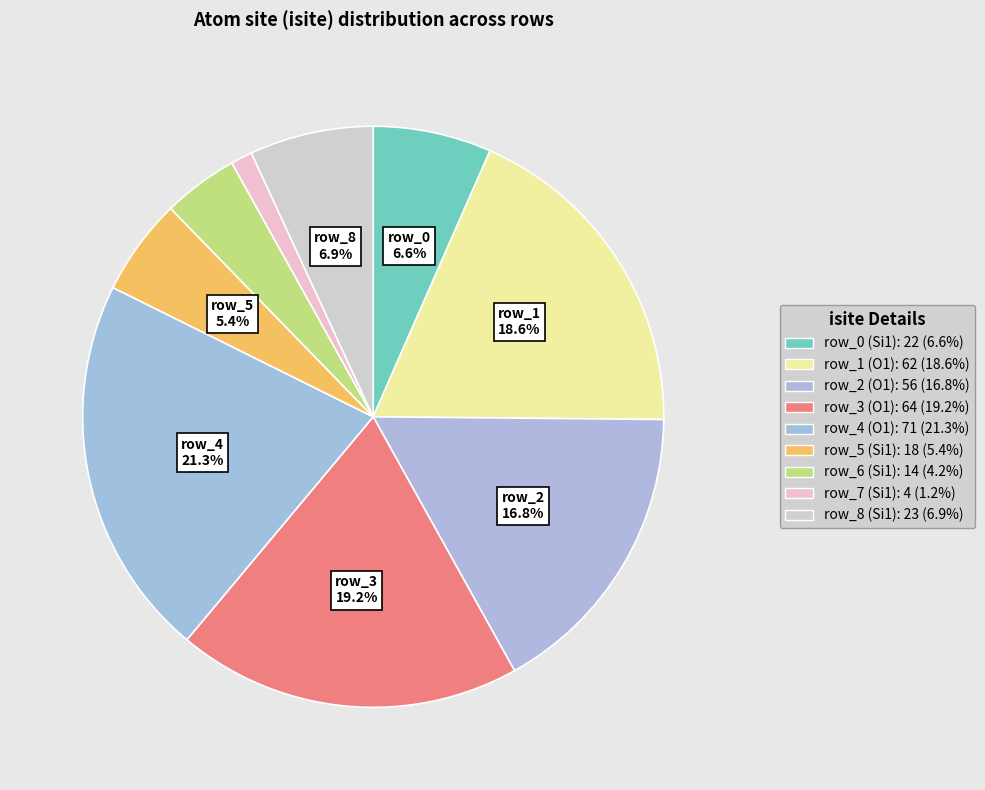

Which slice is the largest?

row_4